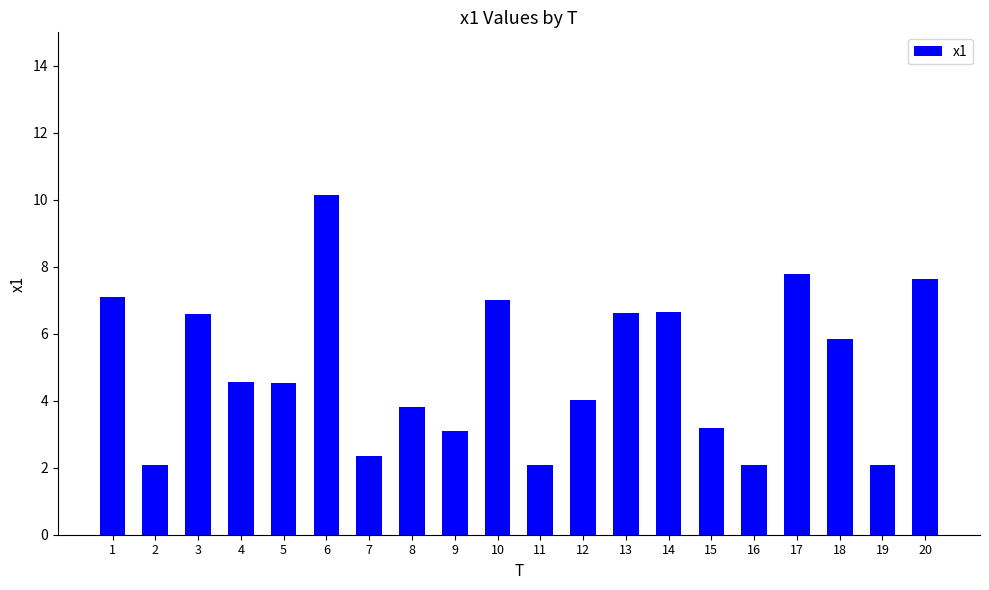

At which label does the data first exceed 4?

1